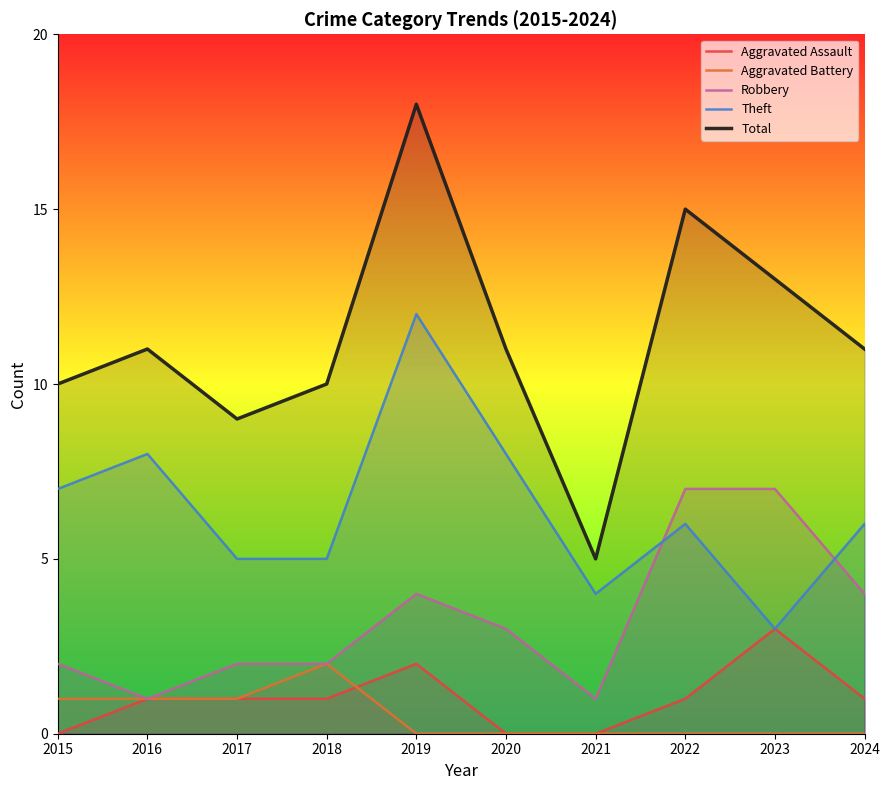

How many values in the Theft series are below 6?

4